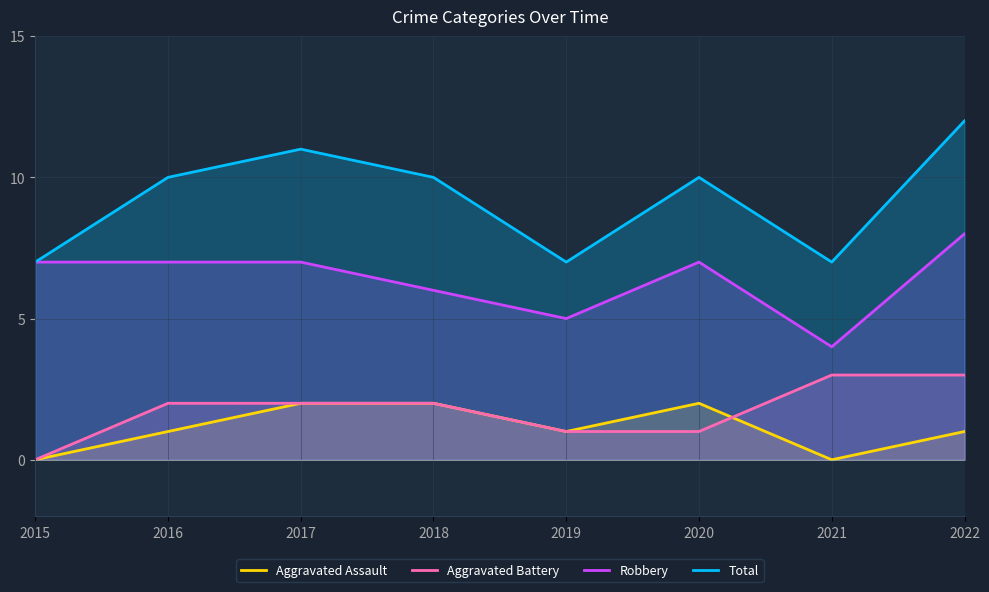

What is the maximum value for Total?

12